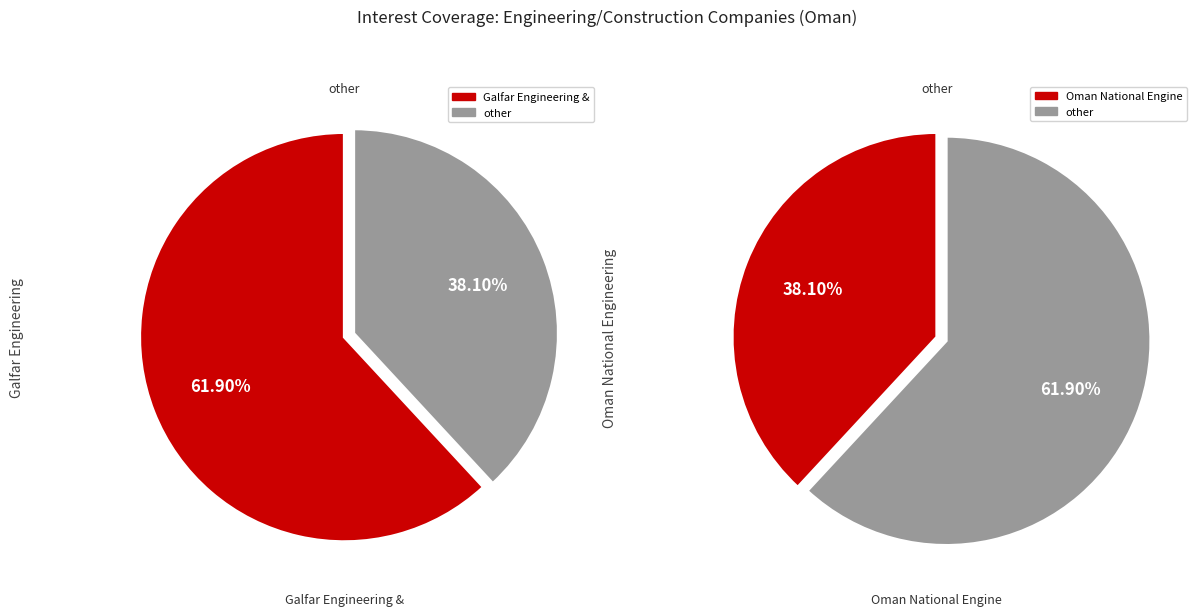

Which has a higher value, Oman National Engineering & Investment or Galfar Engineering & Contracting SAOG?

Galfar Engineering & Contracting SAOG